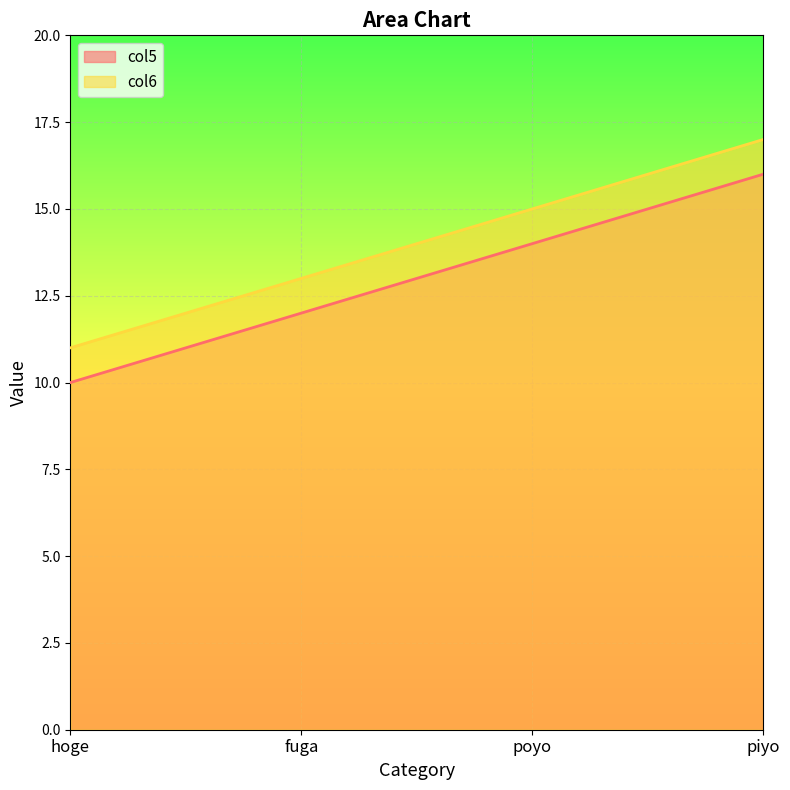

Which category has the lowest value in the col5 series?

hoge